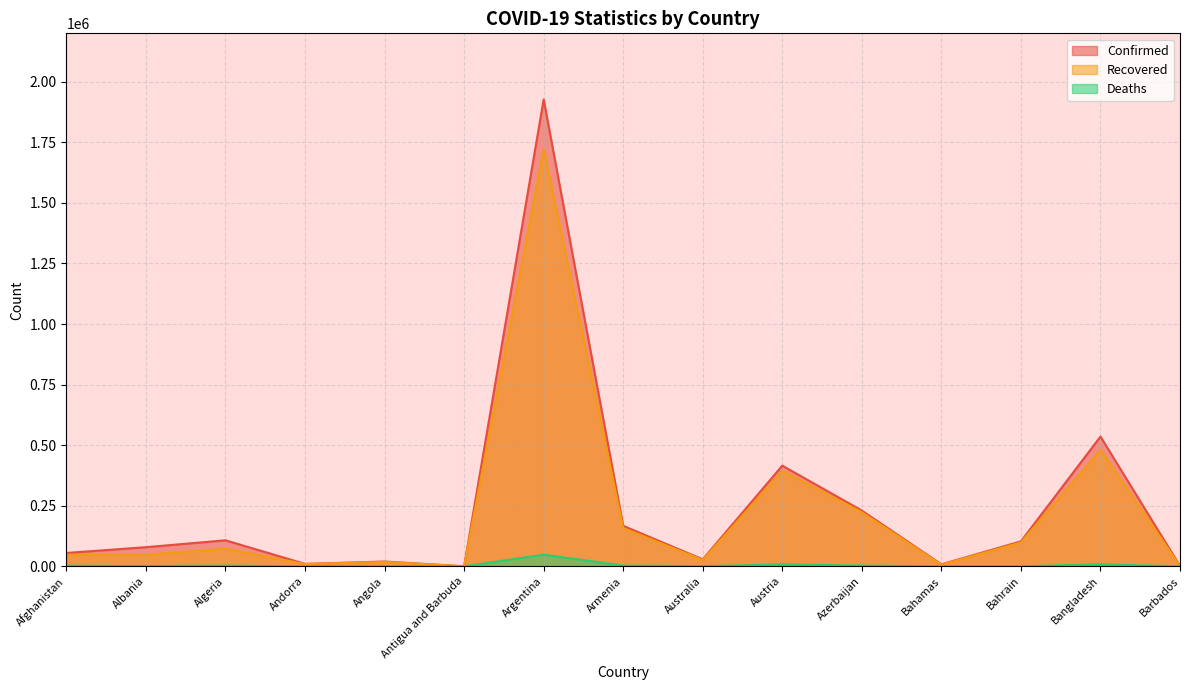

List the series in order of their peak value, lowest first.

Deaths, Recovered, Confirmed